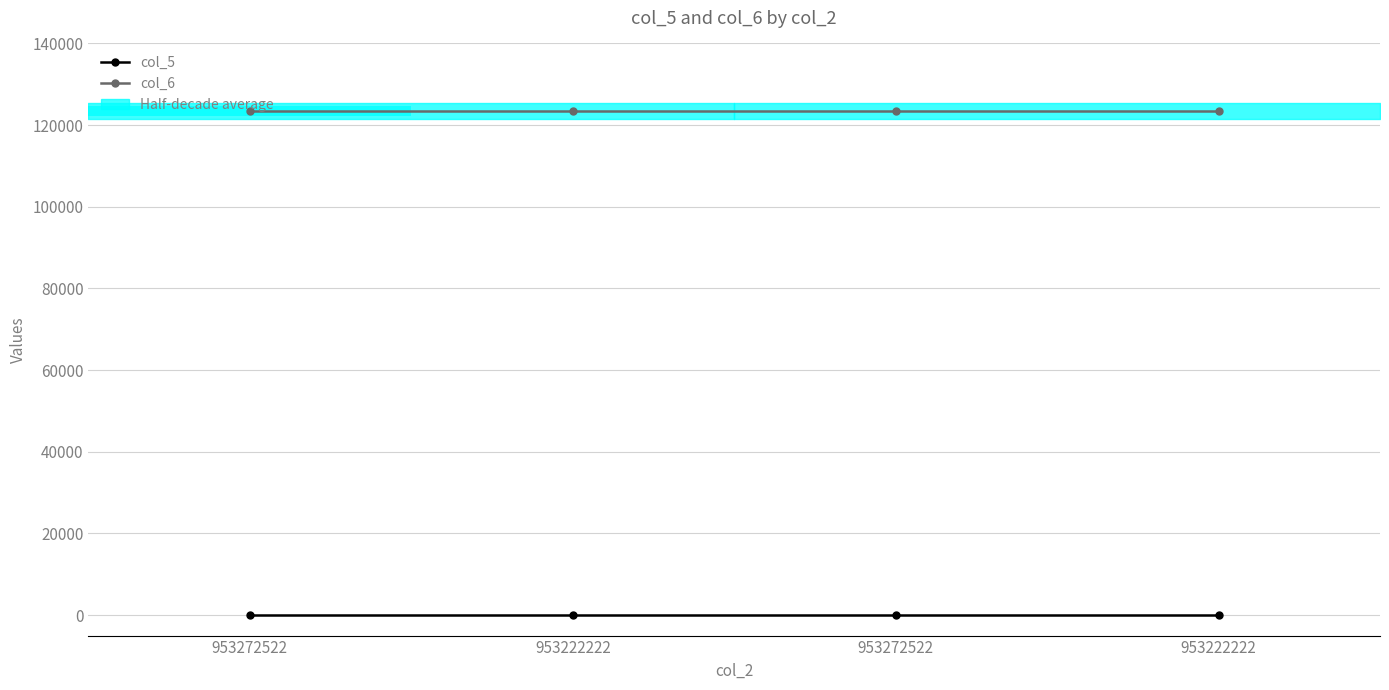

Between 953272522 and 953222222, which is larger?

953272522